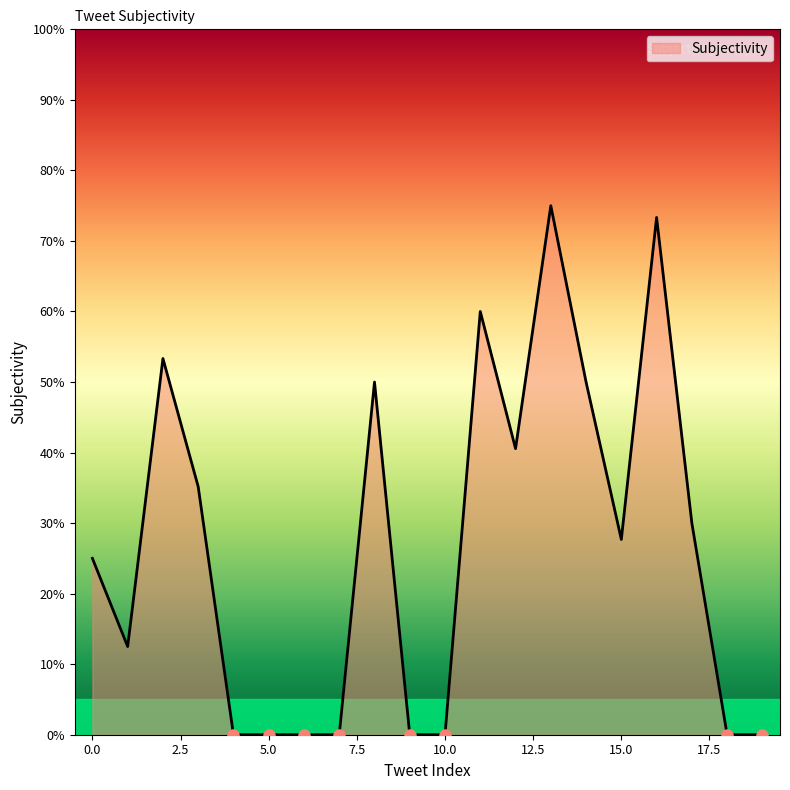

How many interior local peaks (higher than both neighbors) does the data have?

5